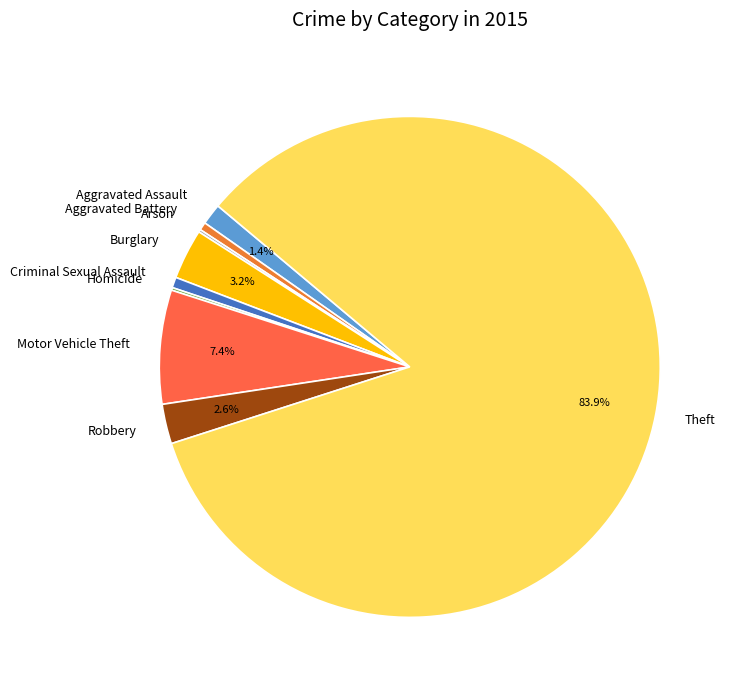

To the nearest percent, what is the average slice percentage?

11%